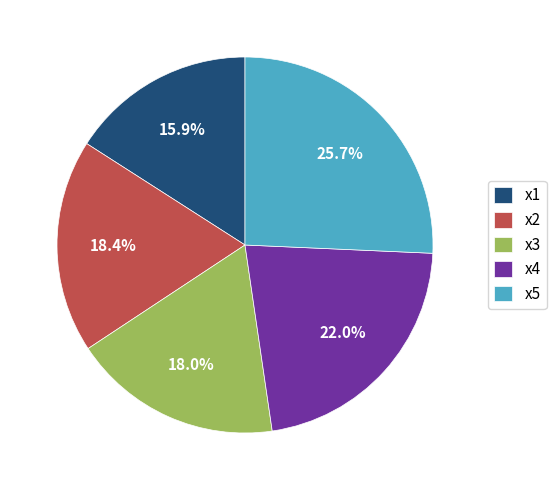

Between x2 and x4, which is larger?

x4